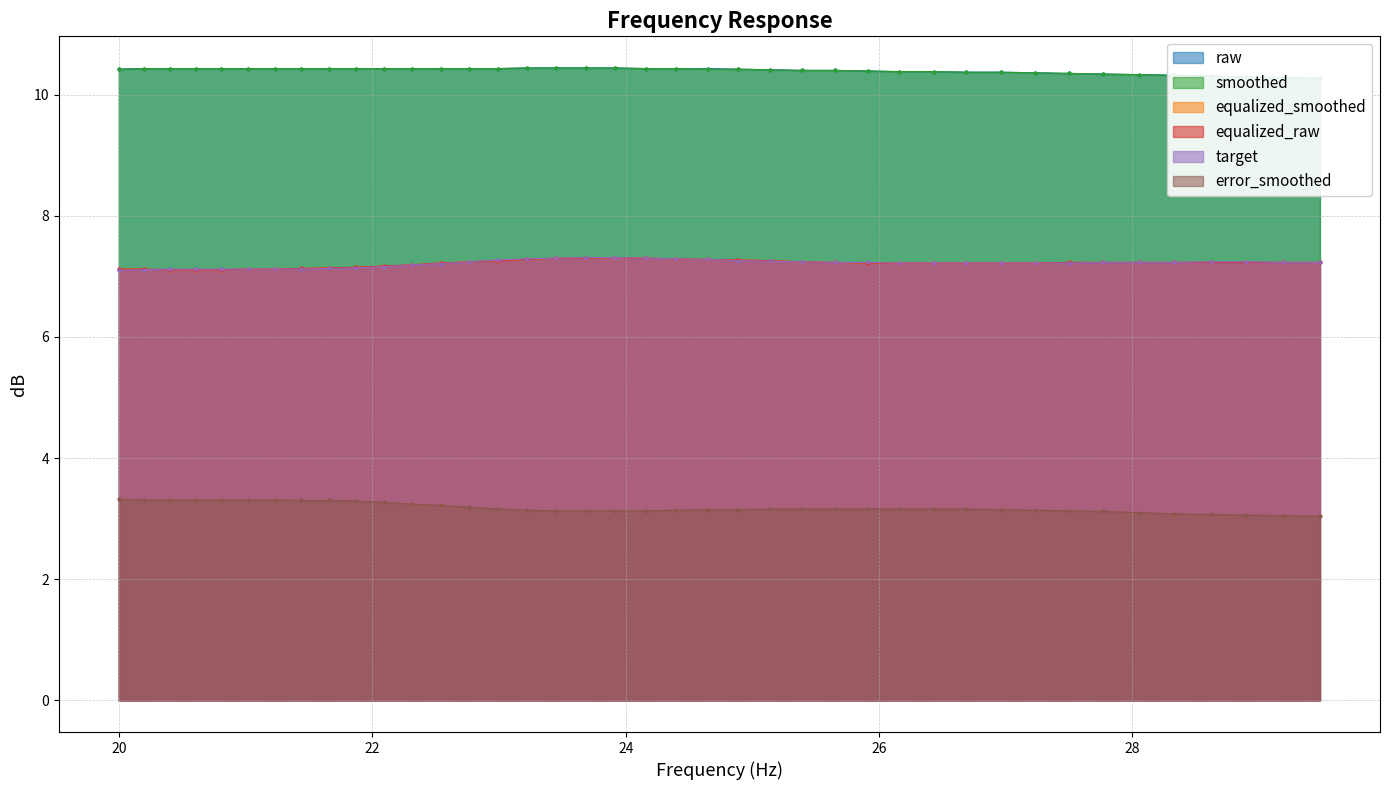

What is the greatest value displayed?

10.4